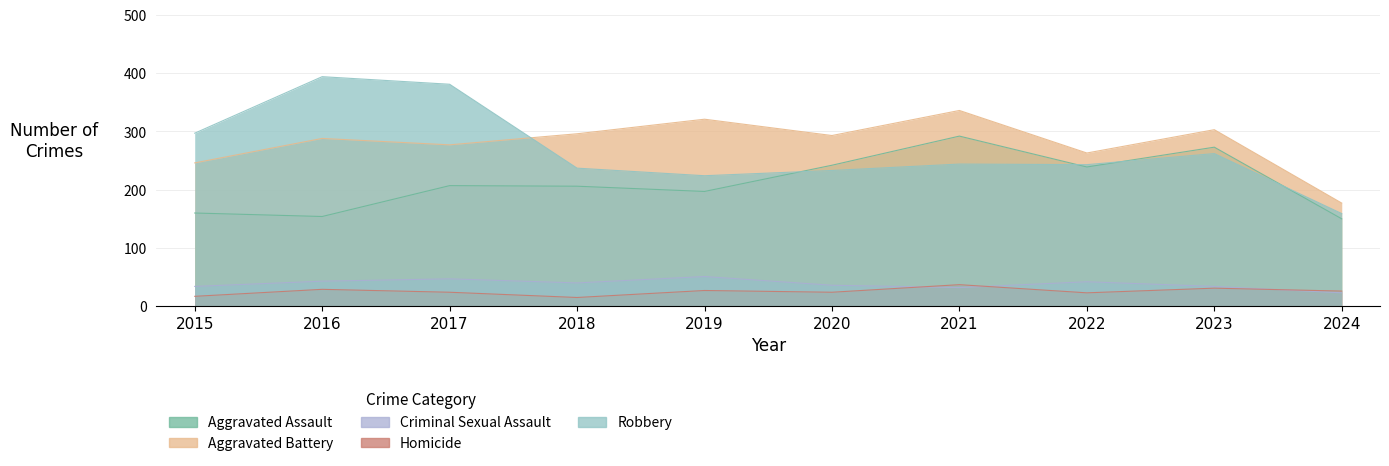

At 2024, list the series in order from largest to smallest.

Aggravated Battery, Robbery, Aggravated Assault, Homicide, Criminal Sexual Assault